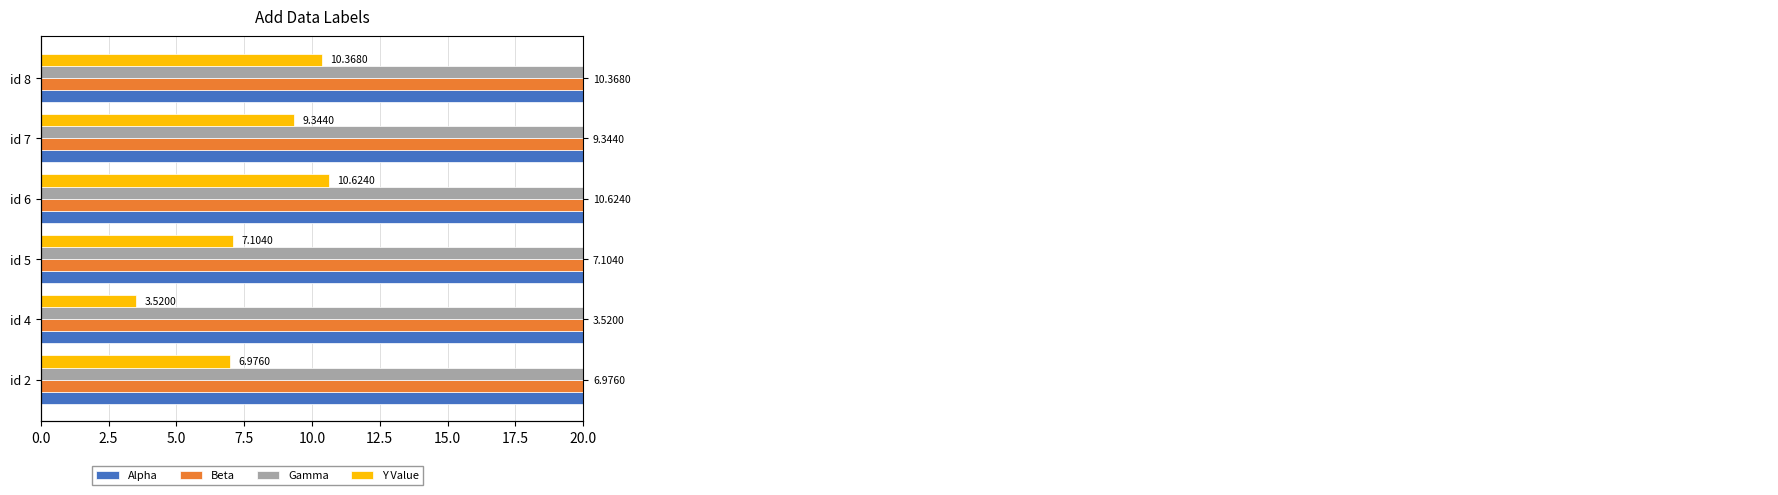

Which series has the largest range (max minus min)?

Beta